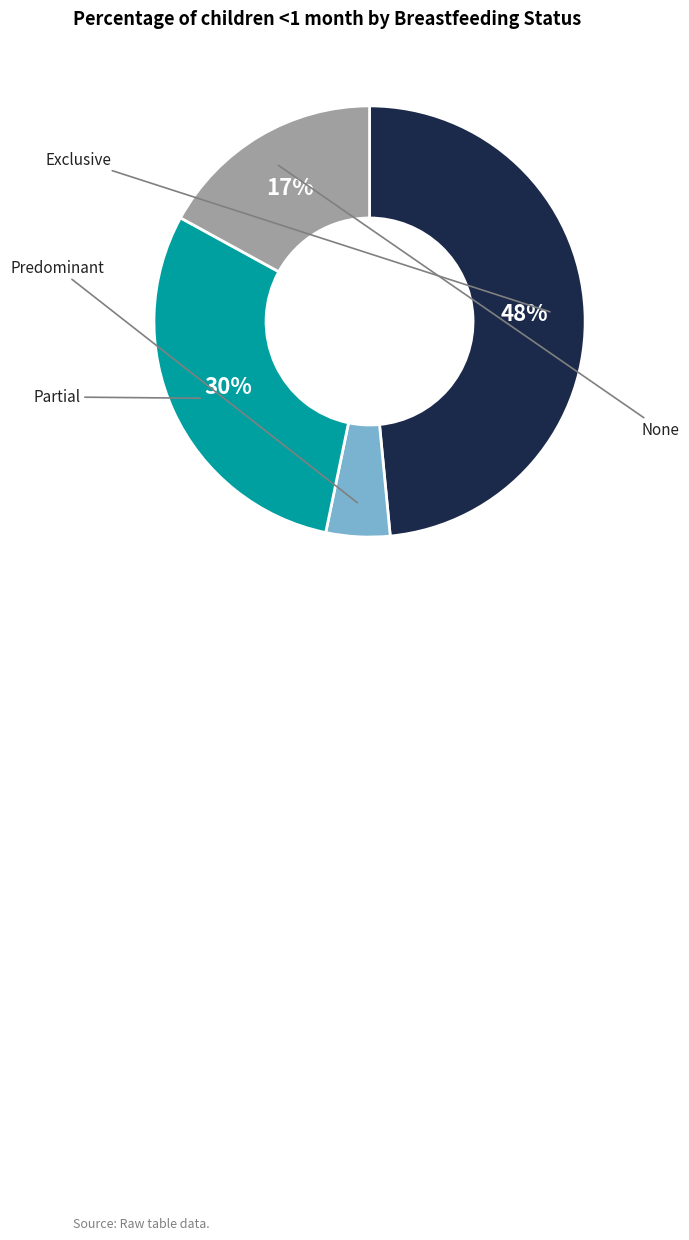

Is there any slice that represents more than half of the pie?

No